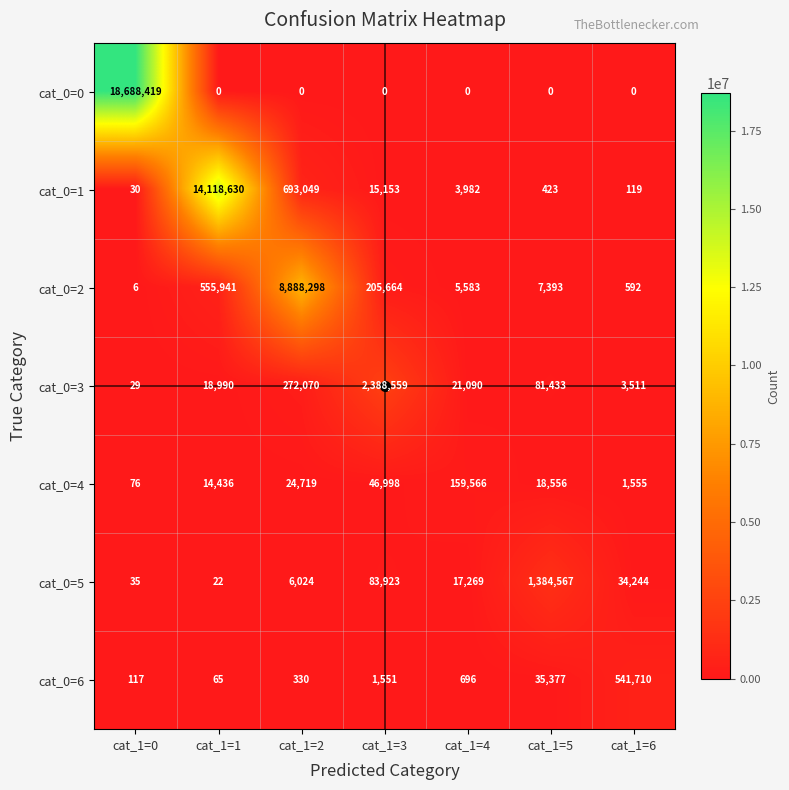

Which series has the largest total across all categories?

cat_0=0